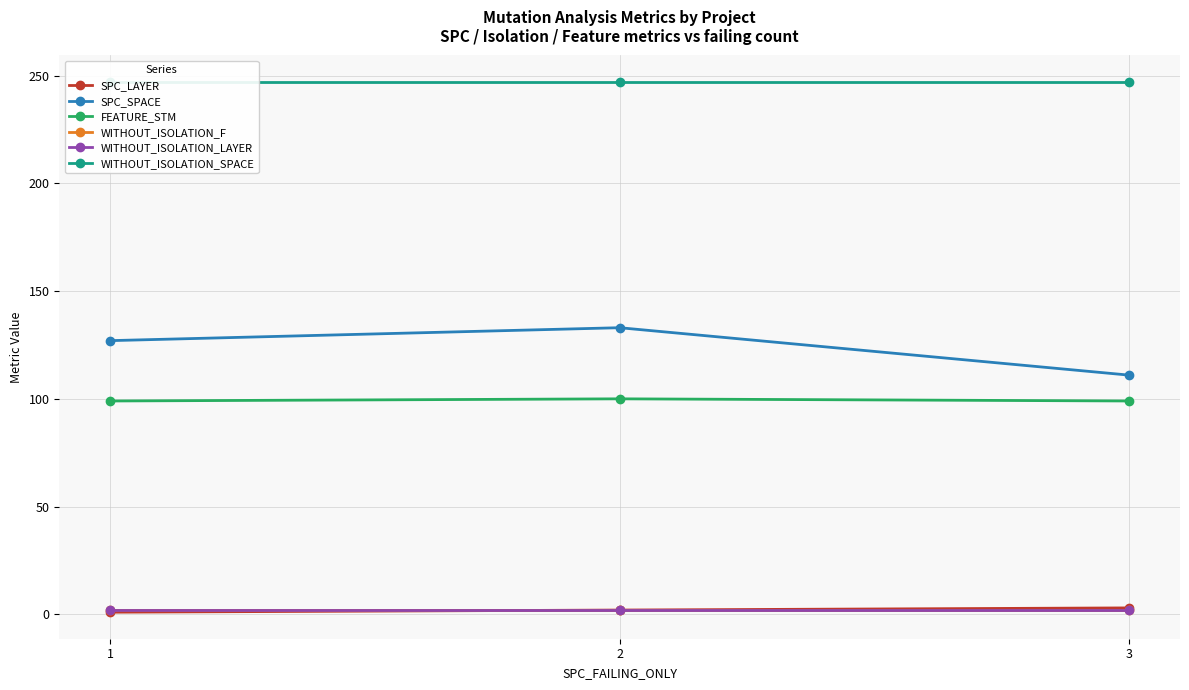

Is this an area chart (filled region under the line)?

No